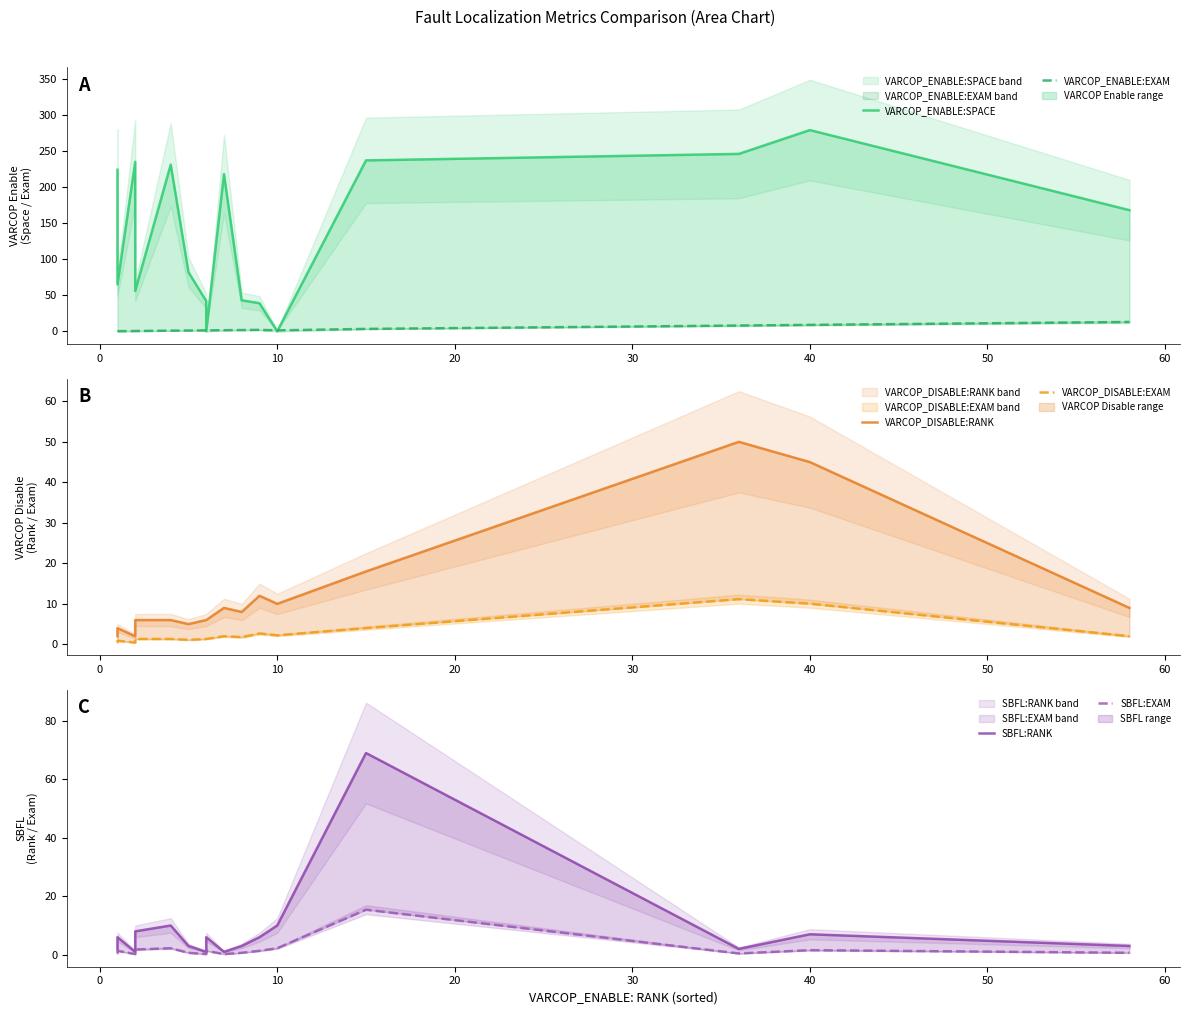

What is the difference between the second highest and second lowest values in the SBFL:RANK series?

9.0